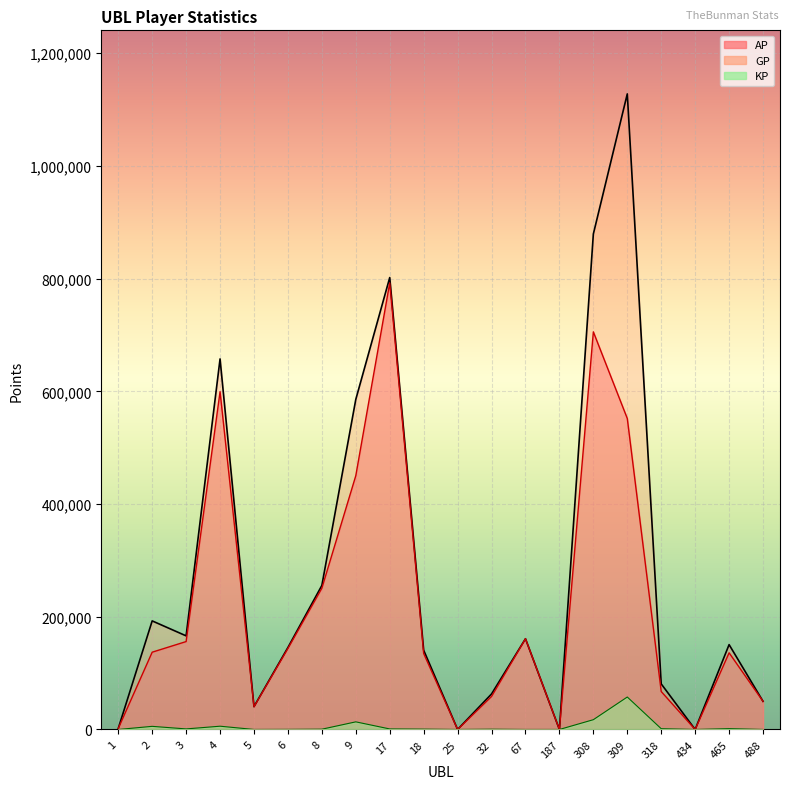

True or false: KP and GP intersect in this chart.

False